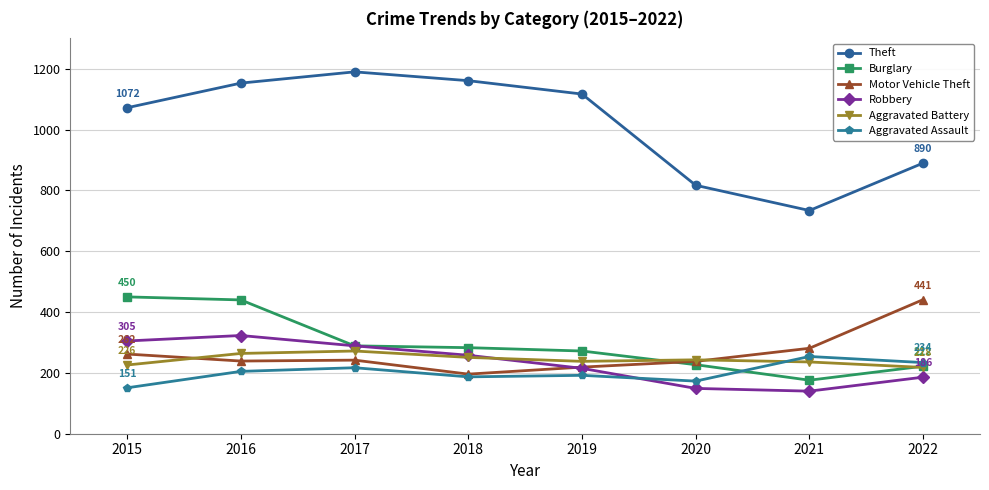

Where is the first local maximum for Motor Vehicle Theft?

2017